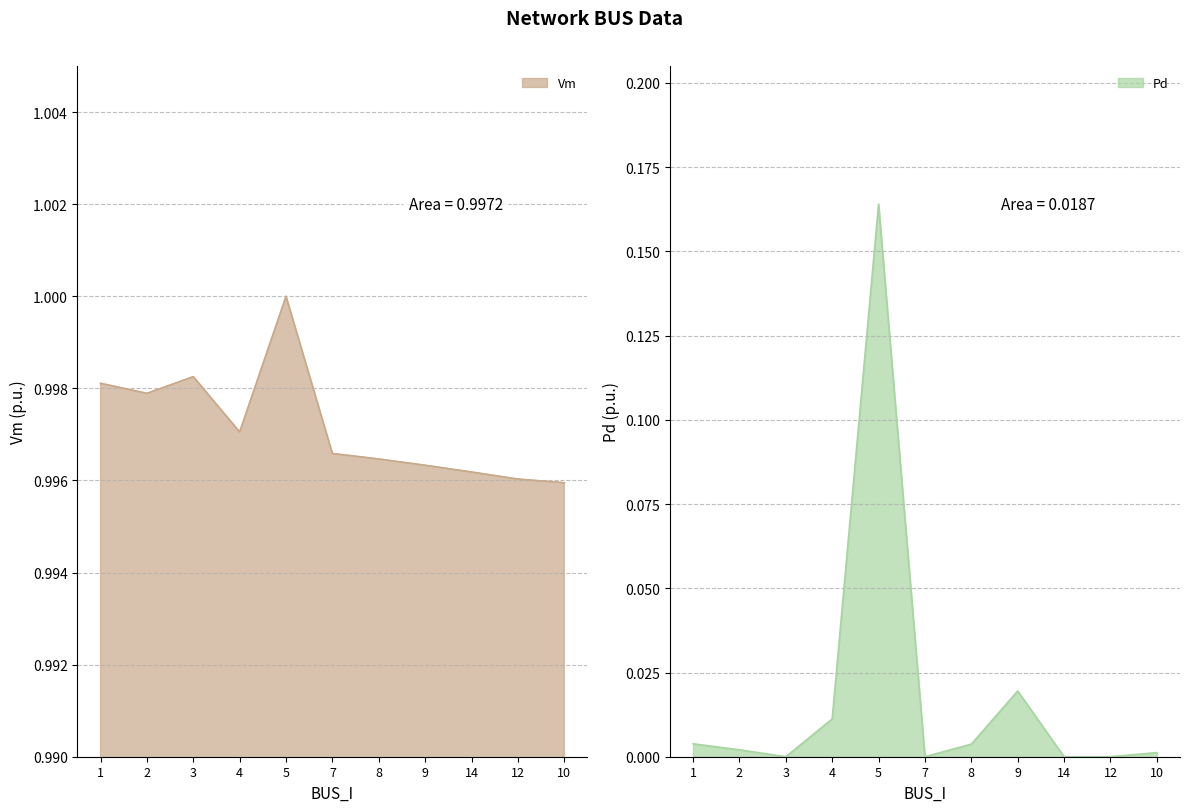

Which category has the lowest value in the Pd series?

3